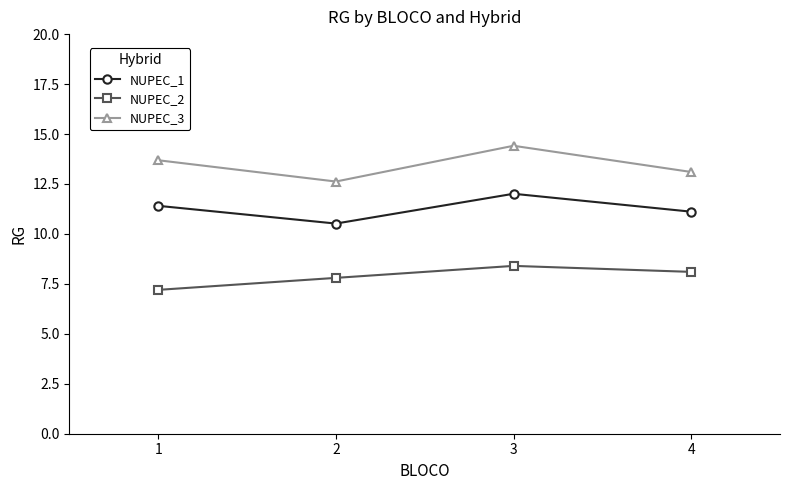

What are all the series names shown in the legend?

NUPEC_1, NUPEC_2, NUPEC_3